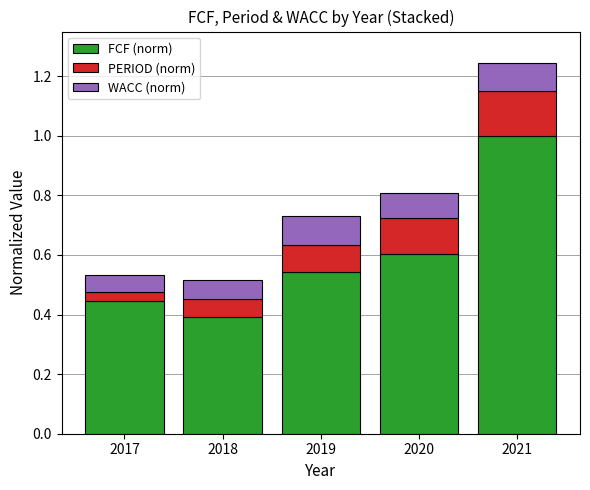

What is the total value across all series at 2020?

0.8